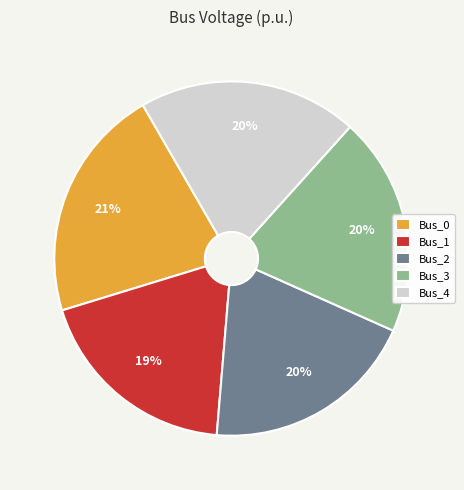

What is the largest slice in the pie chart?

Bus_0